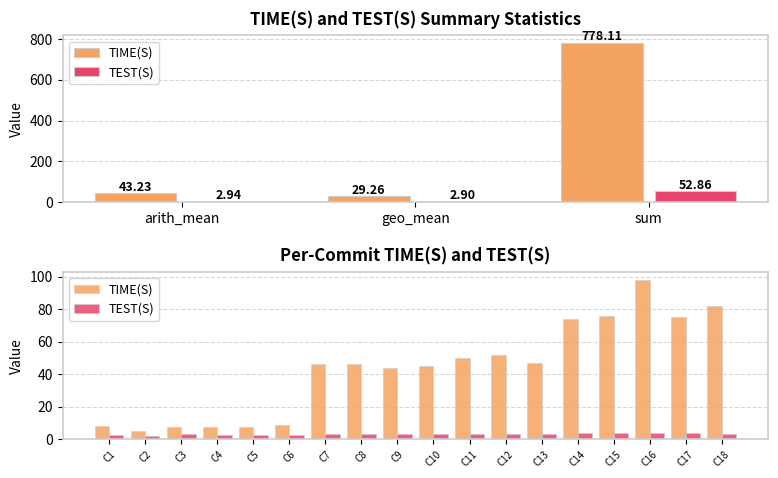

What is the spread (max minus min) of values at C13?

44.0